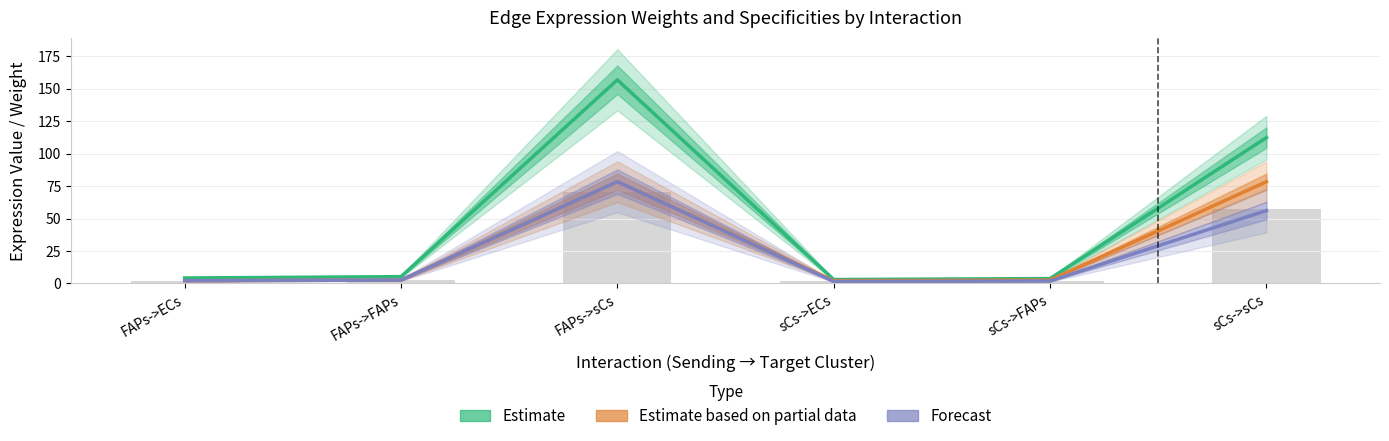

Reading left to right, extract all data points from this chart.

Estimate: 4.2	5.2	156.8	3.0	3.7	112.3
Estimate based on partial data: 2.1	2.6	78.4	2.1	2.6	78.4
Forecast: 2.1	2.6	78.4	1.5	1.9	56.2